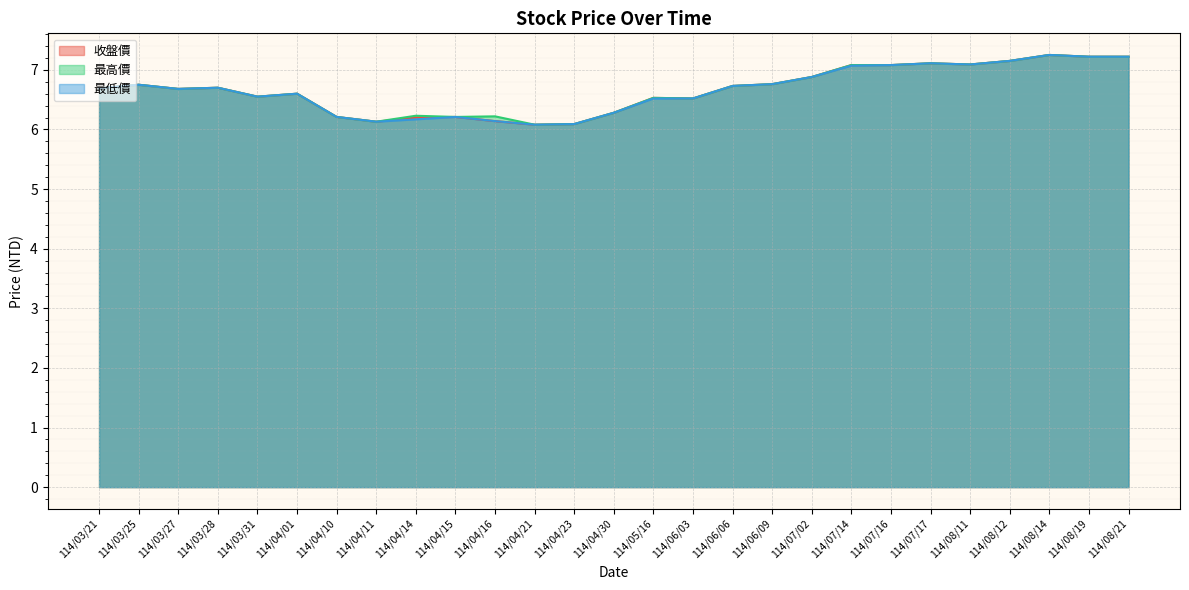

Rank the series at 114/07/16 from highest to lowest value.

收盤價, 最高價, 最低價